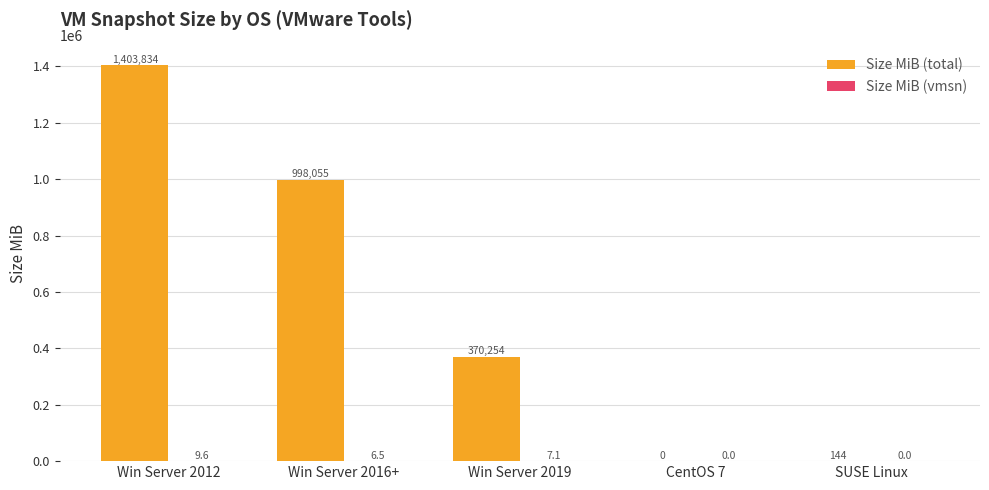

Is it true that Size MiB (total) equals 370254.3 at Win Server 2019?

True